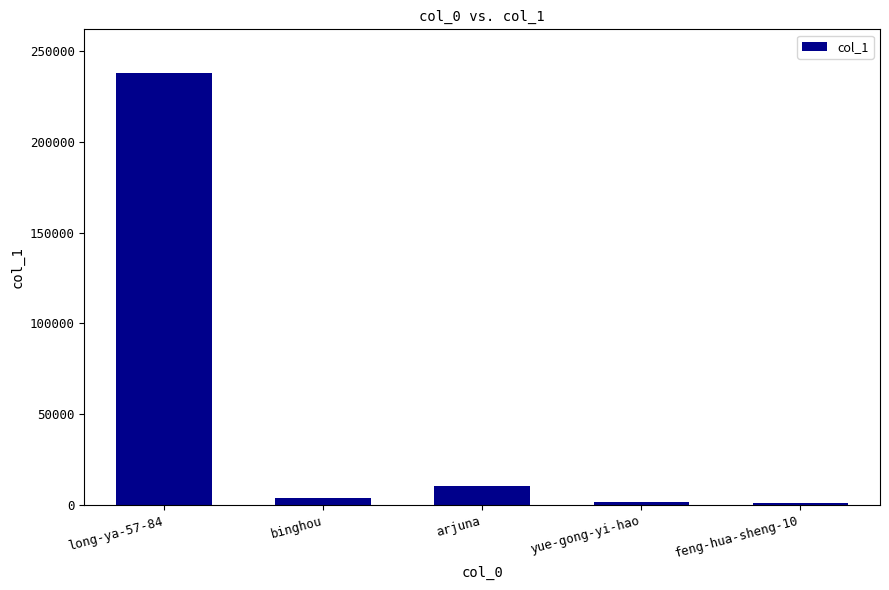

What is the value of the 1st bar from the left?

238215